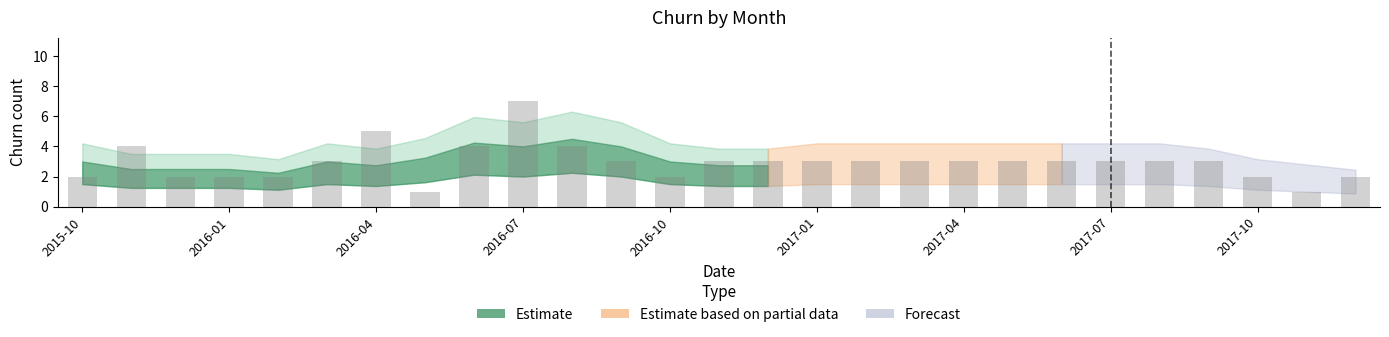

What is the label of the 20th bar from the right?

2016-05